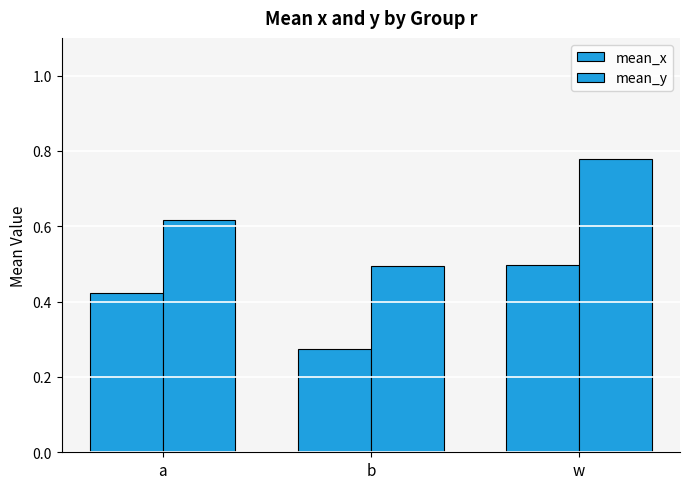

What is the difference between the highest and lowest values at b?

0.2